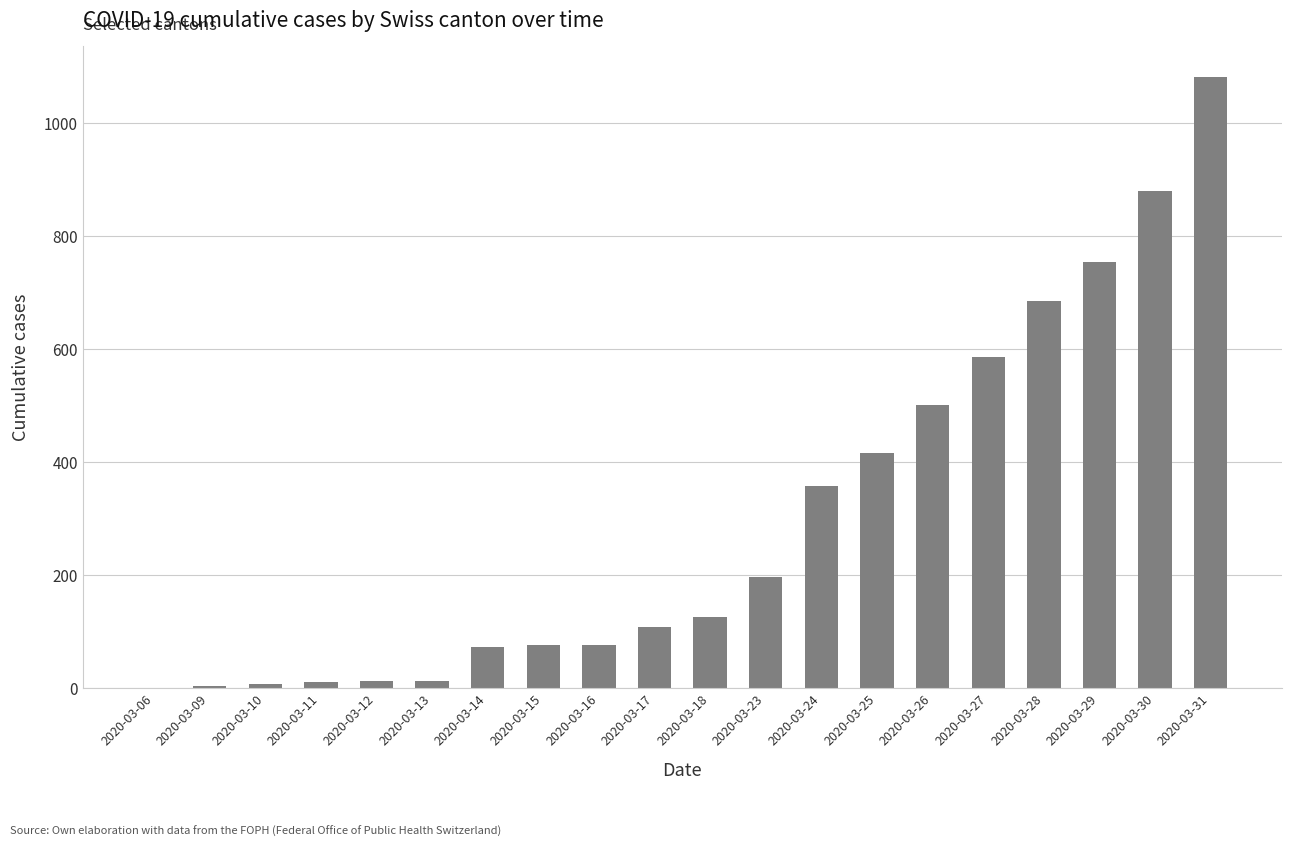

Is it true that the value at 2020-03-28 is 240?

False